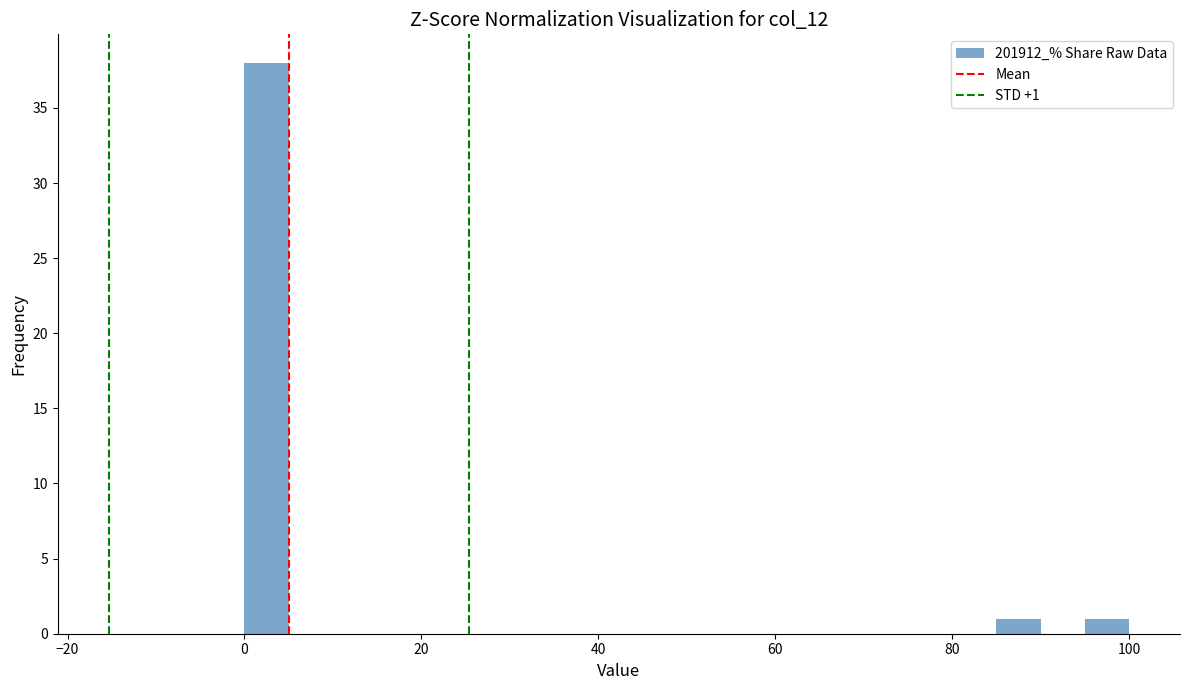

Around what value on the x-axis is the tallest bar? Give the approximate position of its centre, as read against the axis.

2